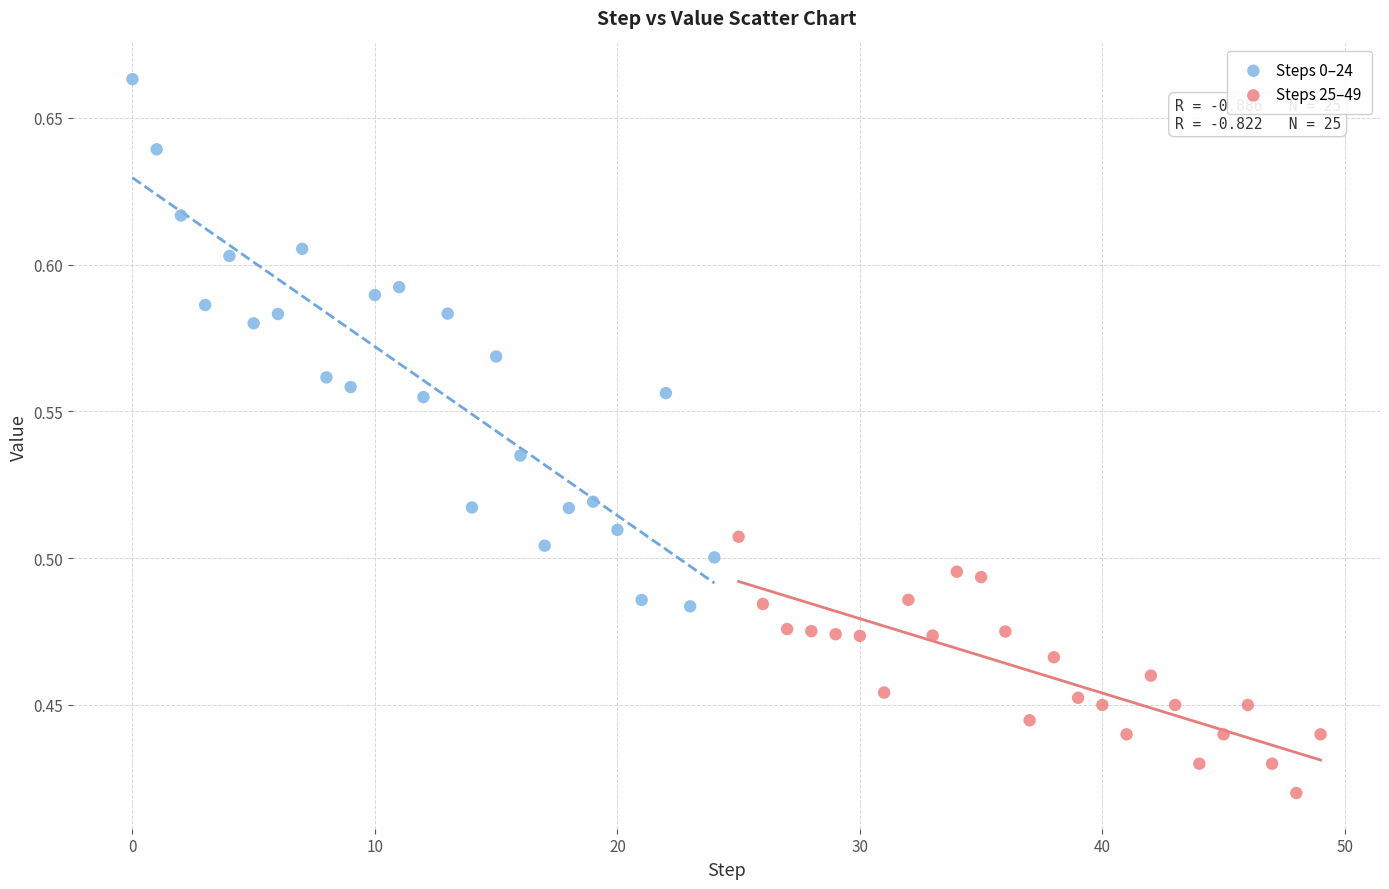

What are all the series names shown in the legend?

Steps 0–24, Steps 25–49